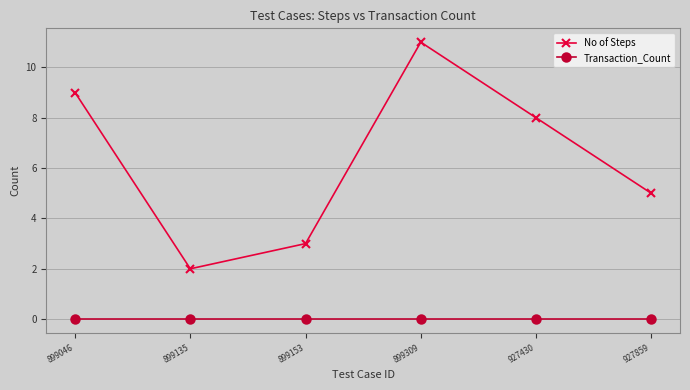

What is the spread (max minus min) of values at 899046?

9